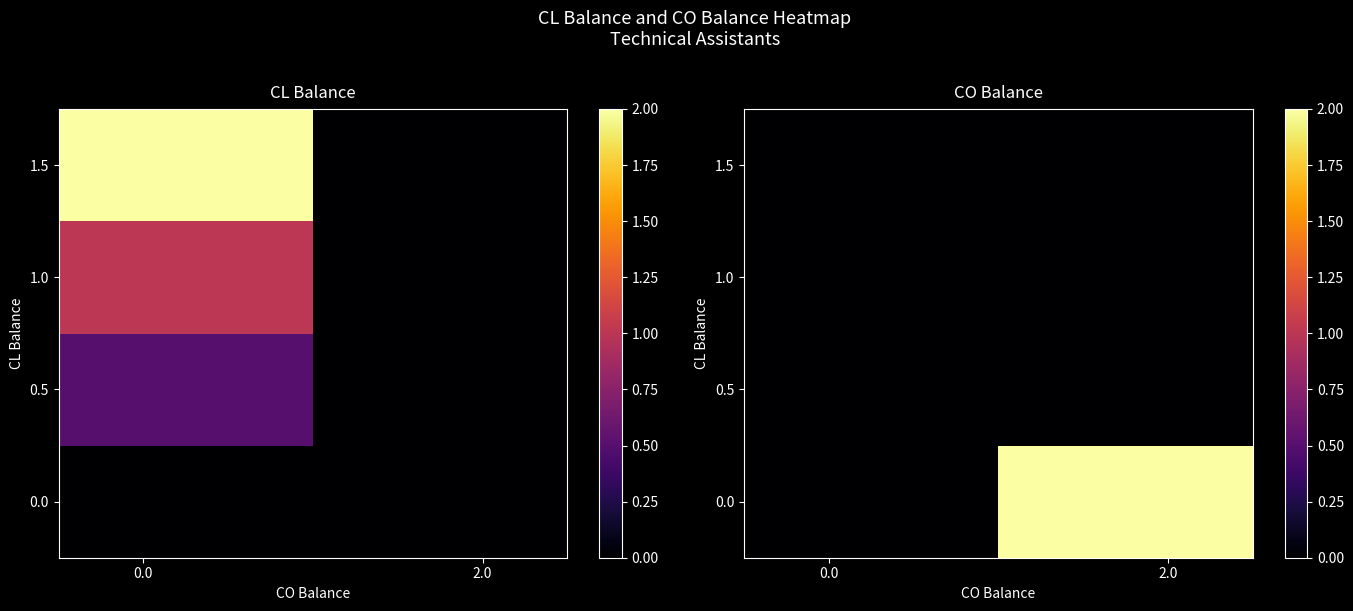

At which category is the sum across all series the highest?

2.0